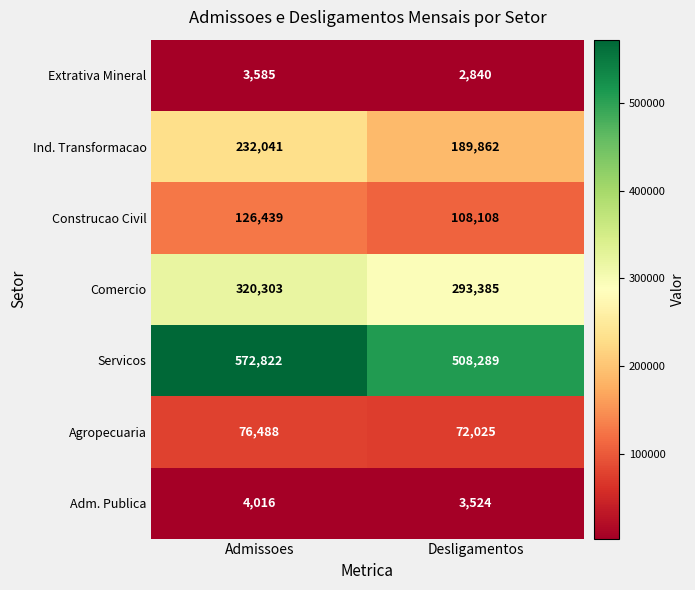

What is the difference between the Agropecuaria values at Admissoes and Desligamentos?

4463